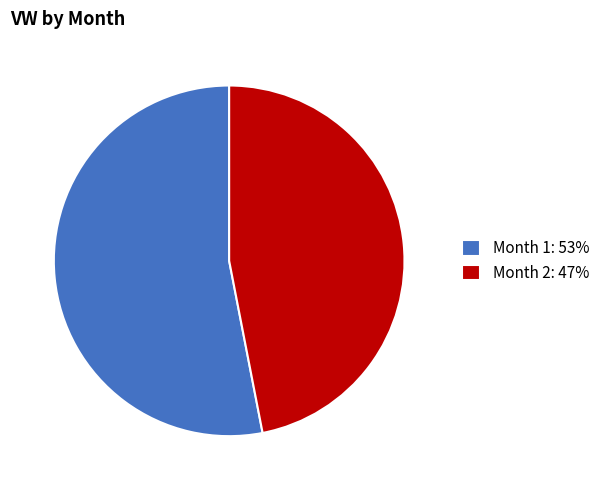

Which category accounts for the majority?

Month 1